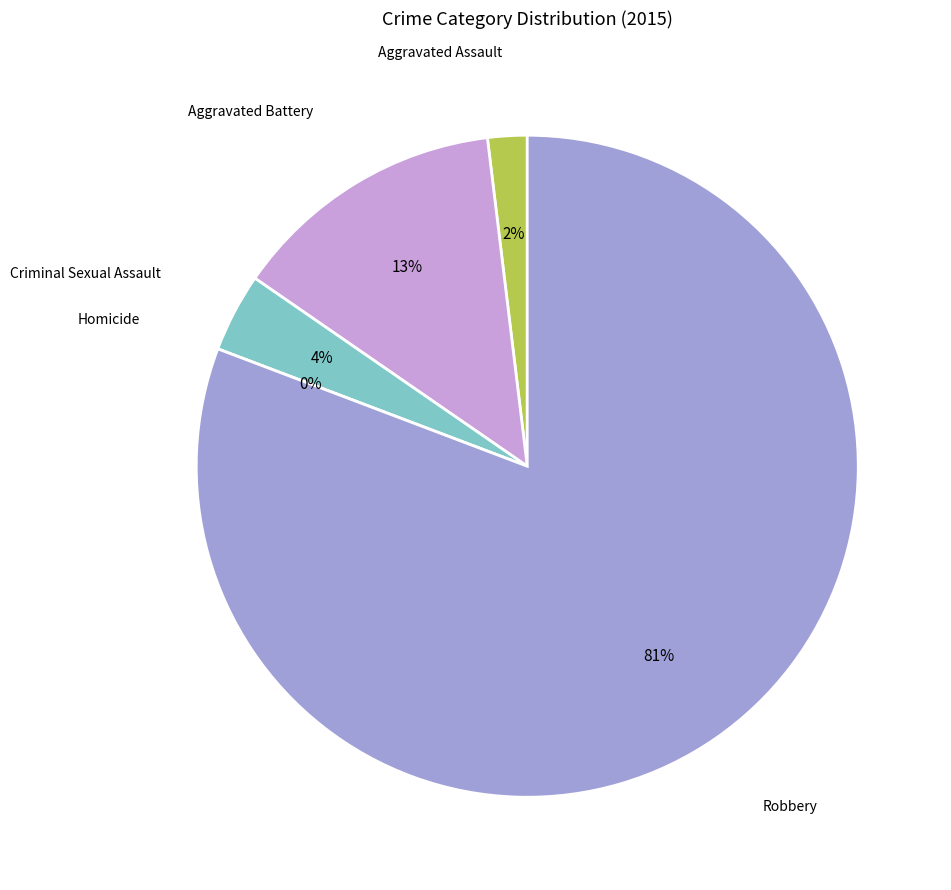

How many segments does this pie chart have?

5